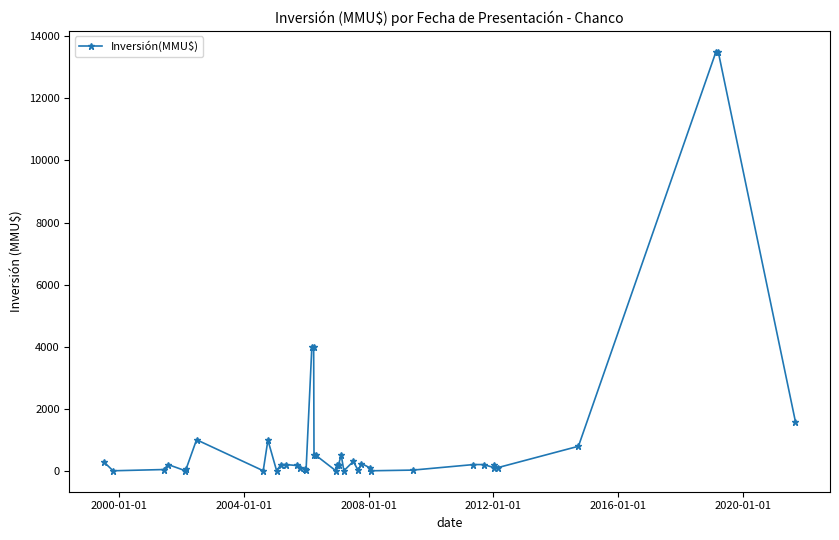

How many lines are shown in the chart?

1